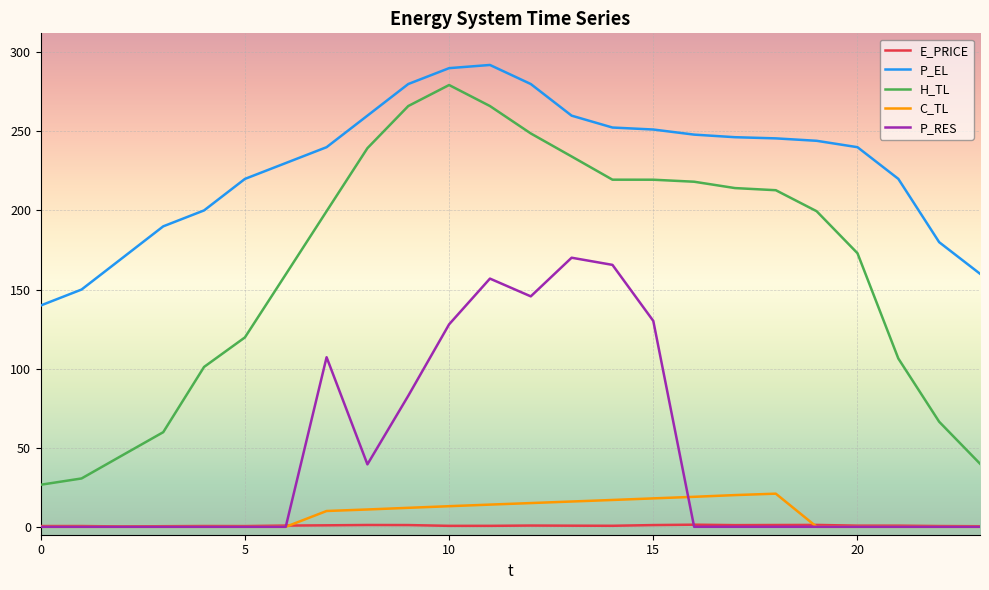

What is the maximum value for C_TL?

21.0